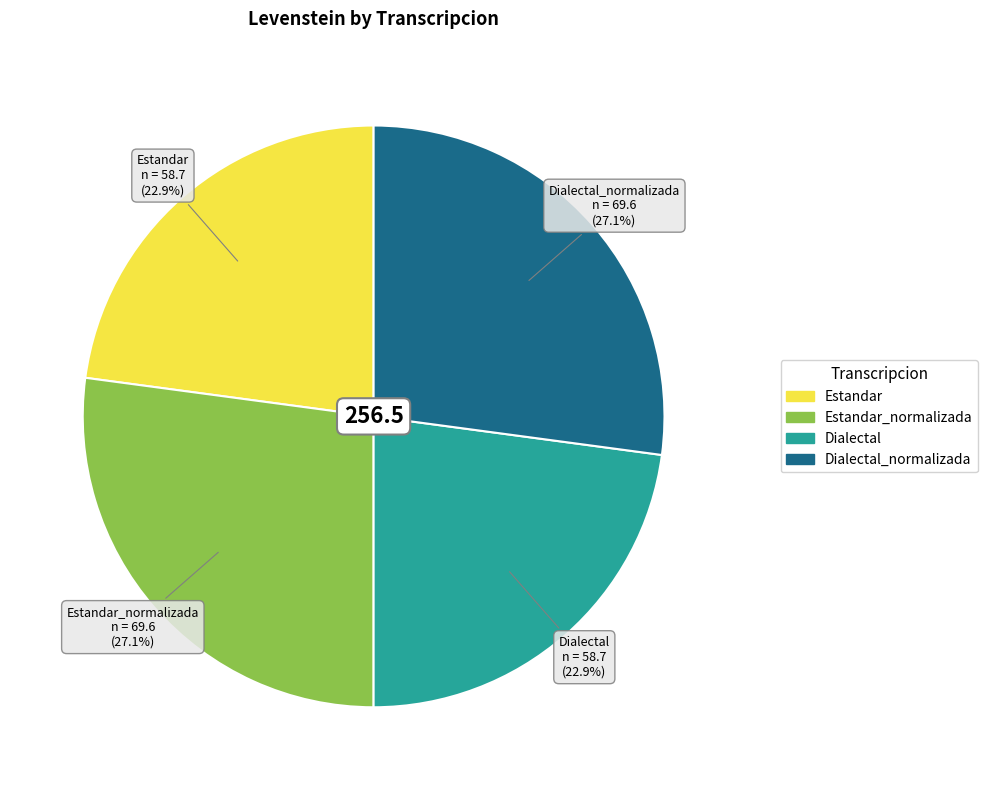

Is there a majority slice in this chart?

No